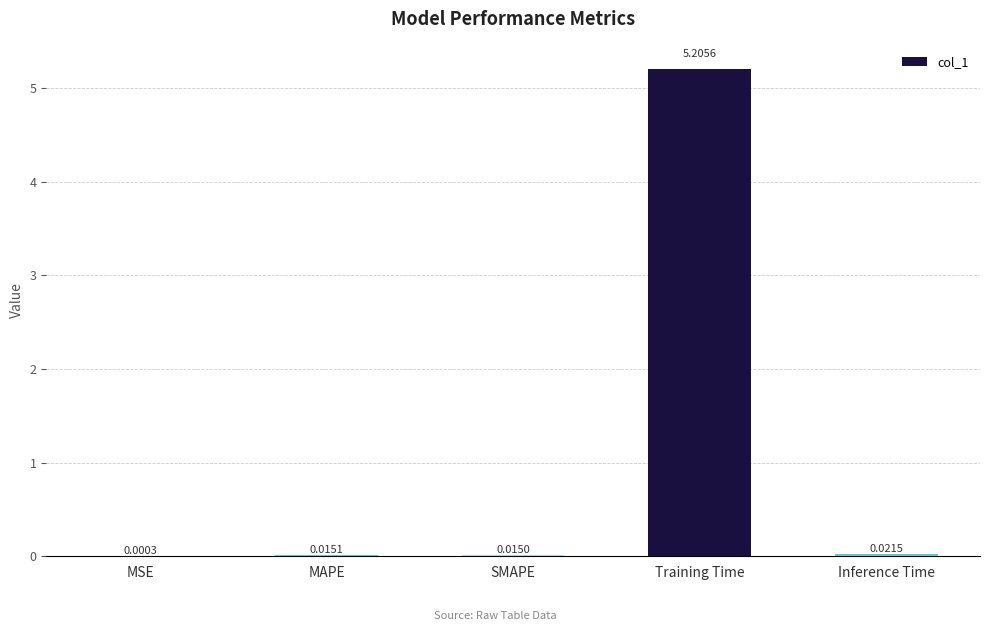

Are the bars grouped side by side (vs. stacked)?

No